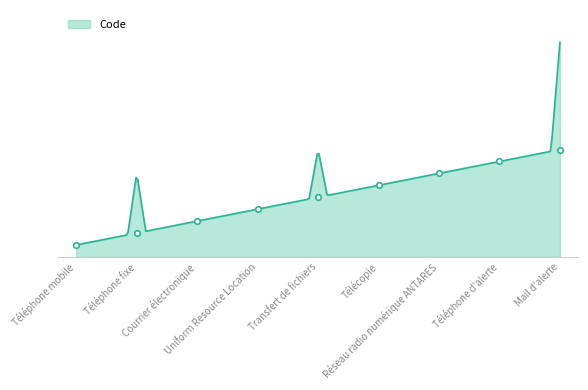

How many values are below 5?

4